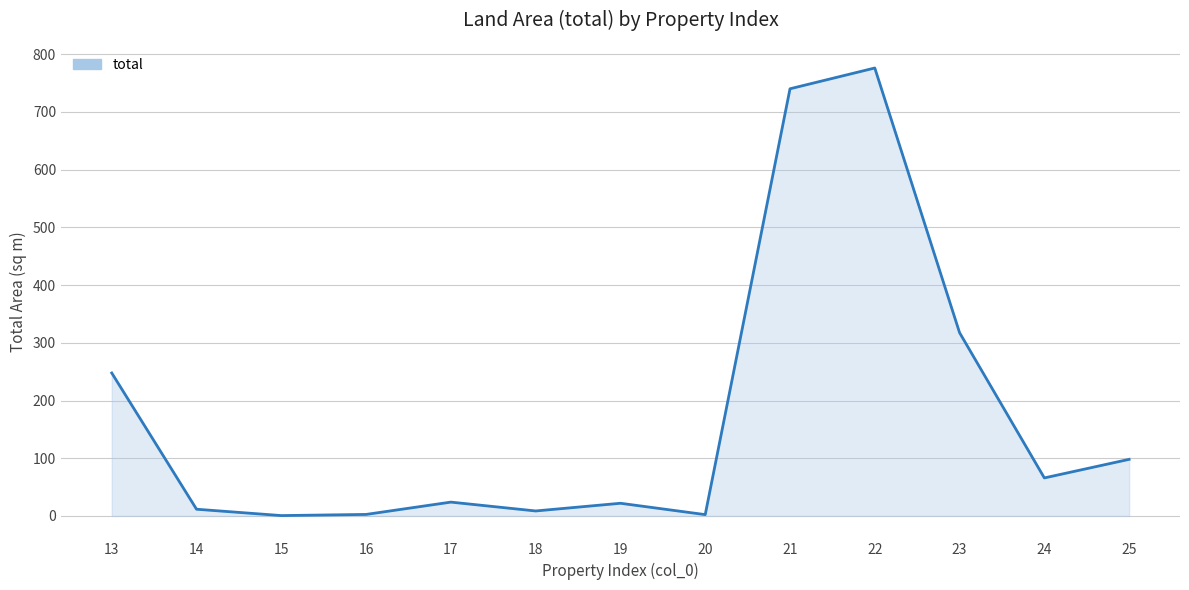

The chart shows a value of 776.0 at 22. True or false?

True